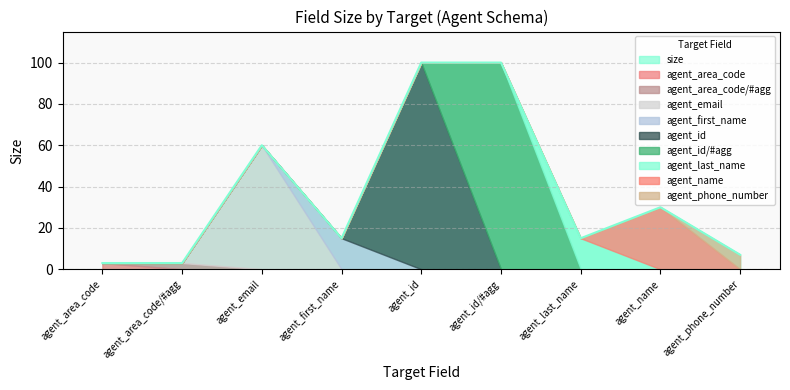

The value of size at agent_first_name is 26. True or false?

False